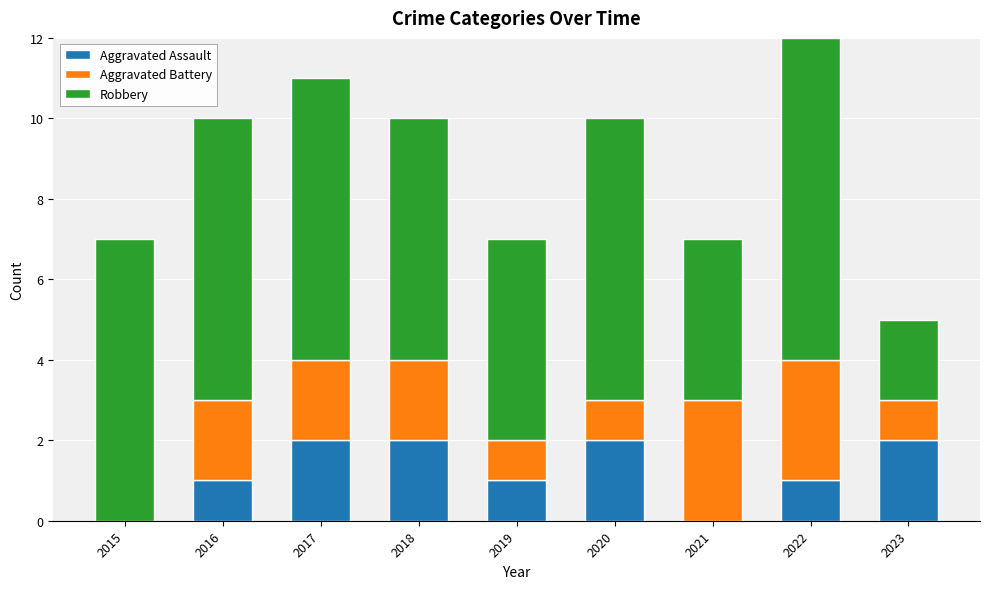

True or false: Aggravated Assault has a value of 2 at 2022.

False